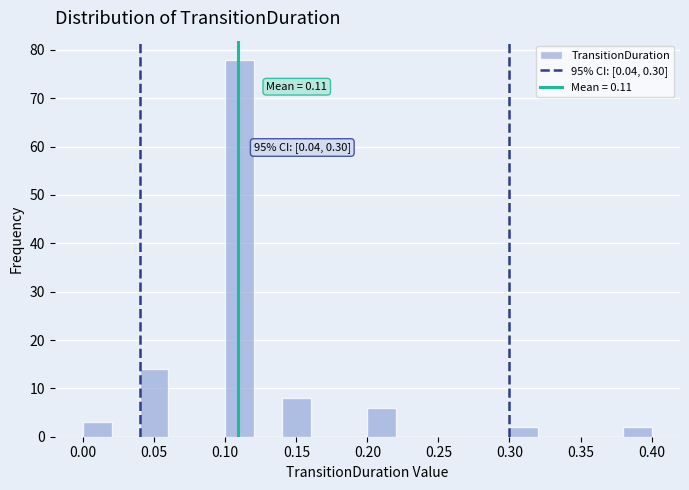

Which range on the x-axis has the tallest bar?

0.10 to 0.12